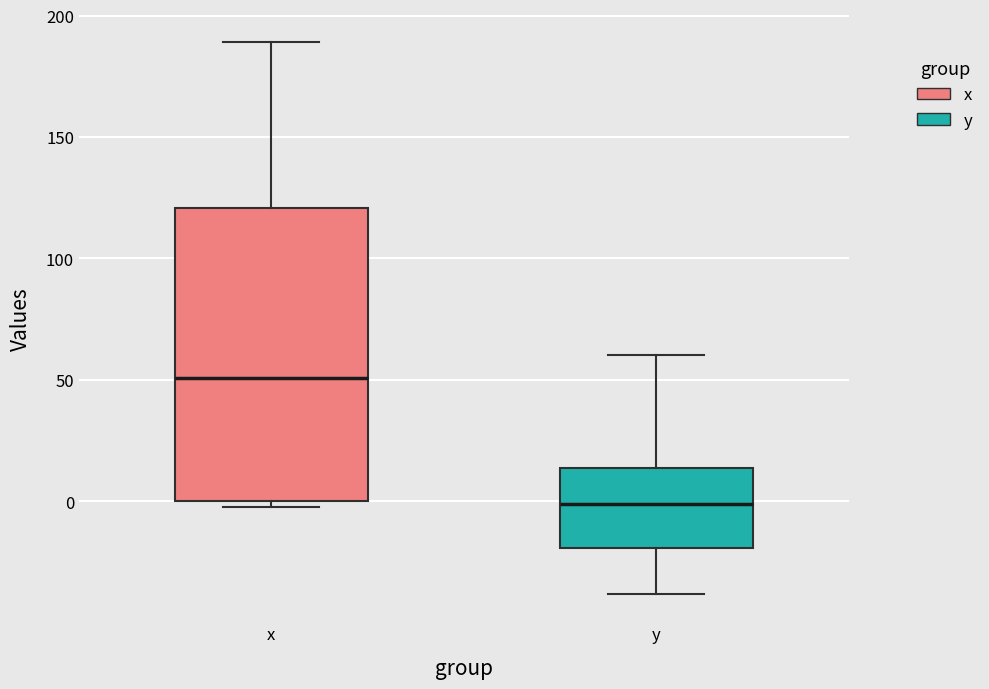

Which box is the tallest, from its lower edge to its upper edge?

x